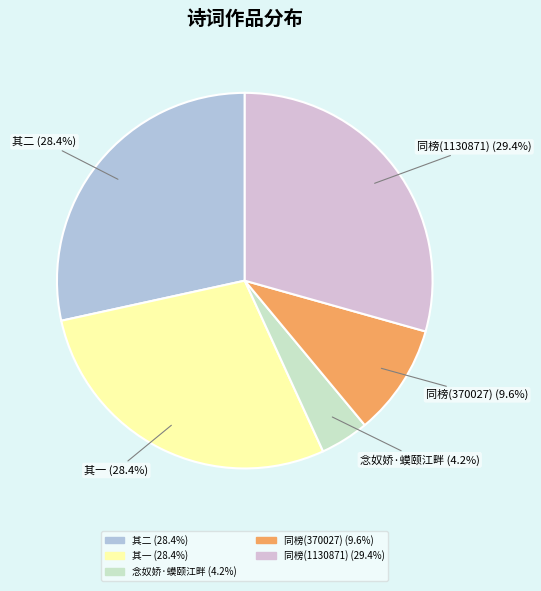

Is there any slice that represents more than half of the pie?

No